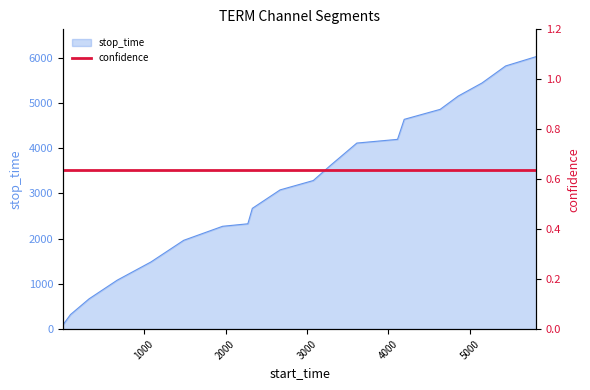

List the labels in order of value, largest first.

5816, 5440, 5150, 4857, 4636, 4194, 4112, 3612, 3284, 3077, 2669, 2328, 2273, 1963, 1485, 1083, 669, 322, 94, 1